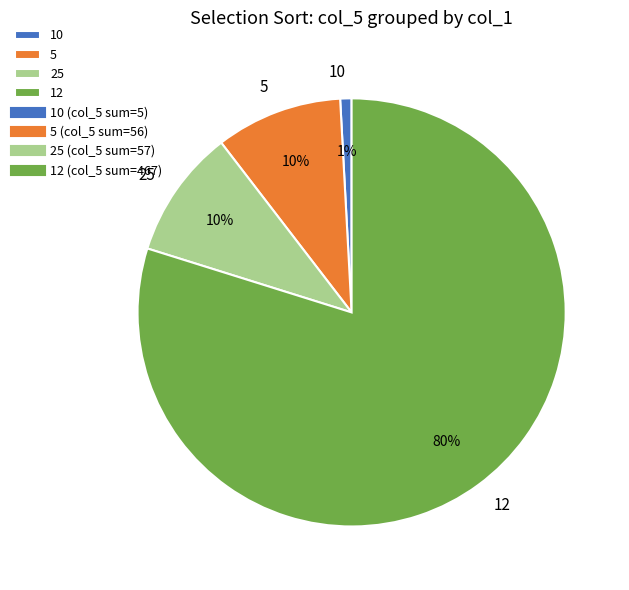

To the nearest percent, what portion does 10 represent?

1%